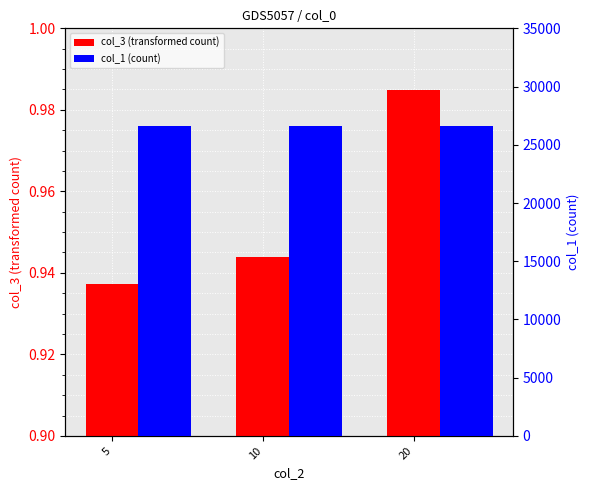

What is the sum of all col_3 (transformed count) values?

2.9